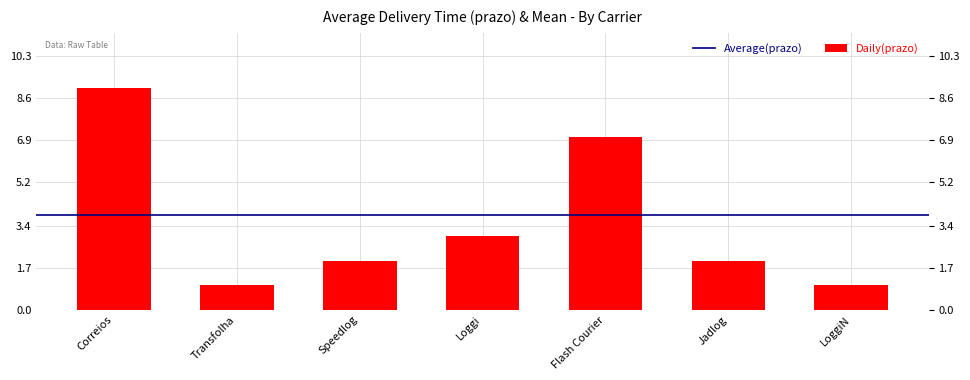

How many values exceed 2?

3